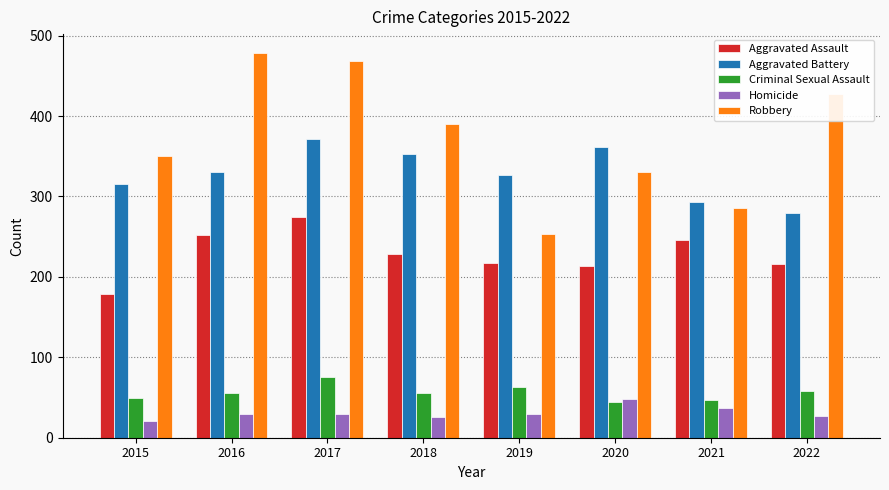

How many distinct data groups are displayed?

5